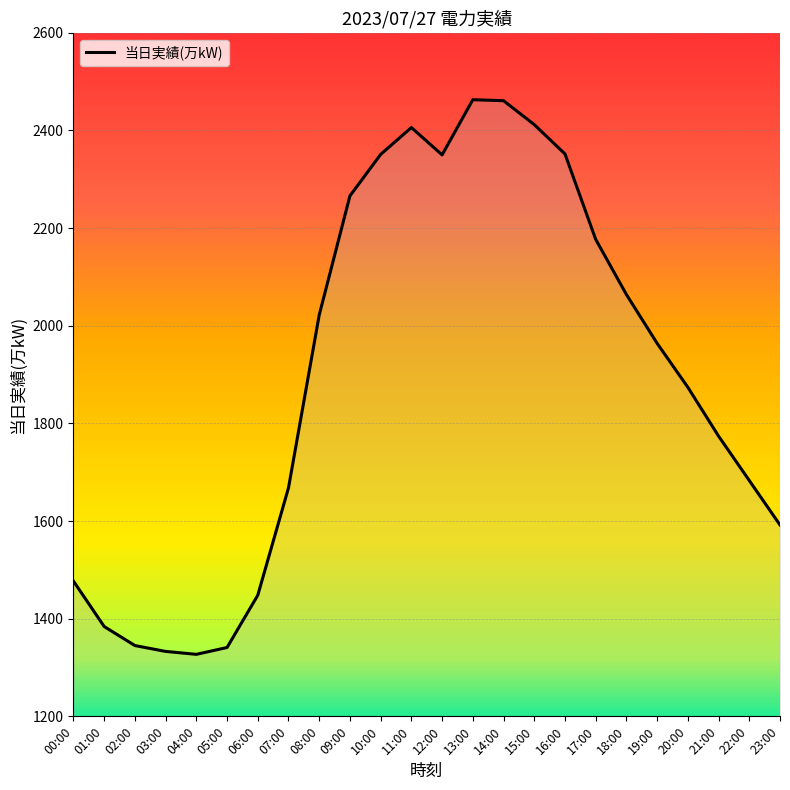

Is it true that the value at 05:00 is 1959?

False